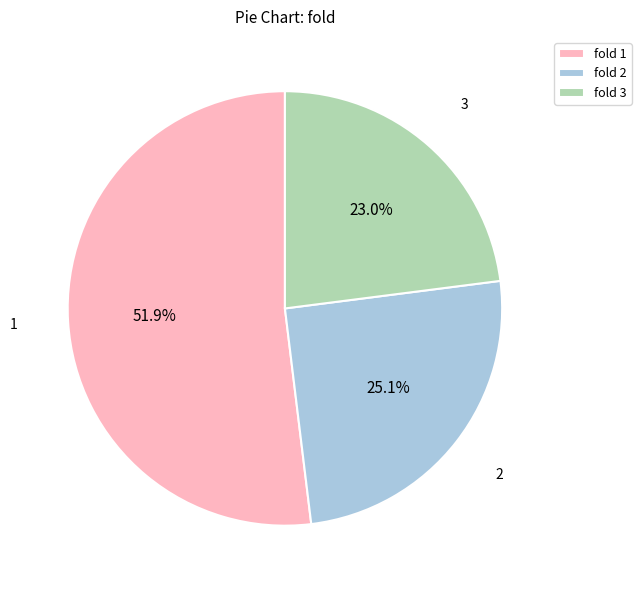

To the nearest percent, what is the combined percentage of 3 and 1?

75%